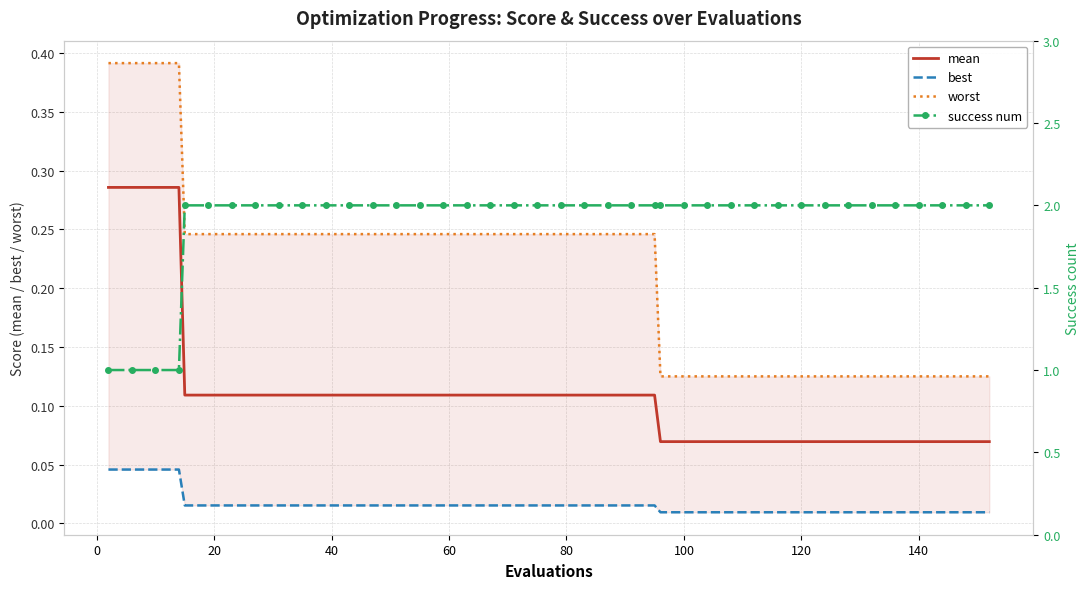

What is the minimum value for worst?

0.1